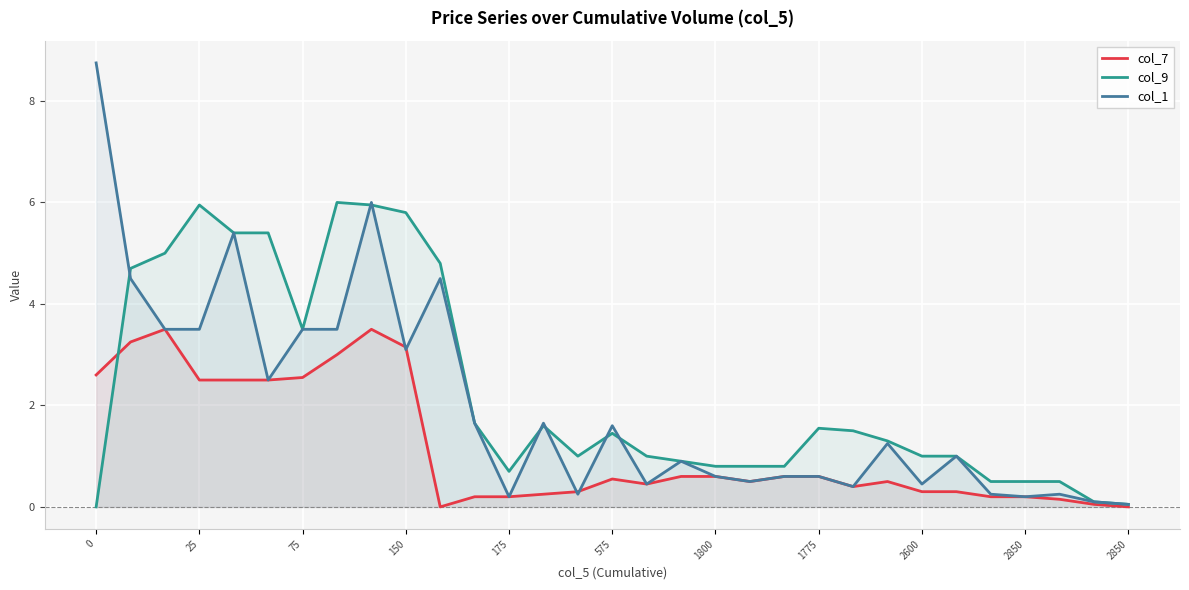

Rank the series by their average value, from lowest to highest.

col_7, col_1, col_9